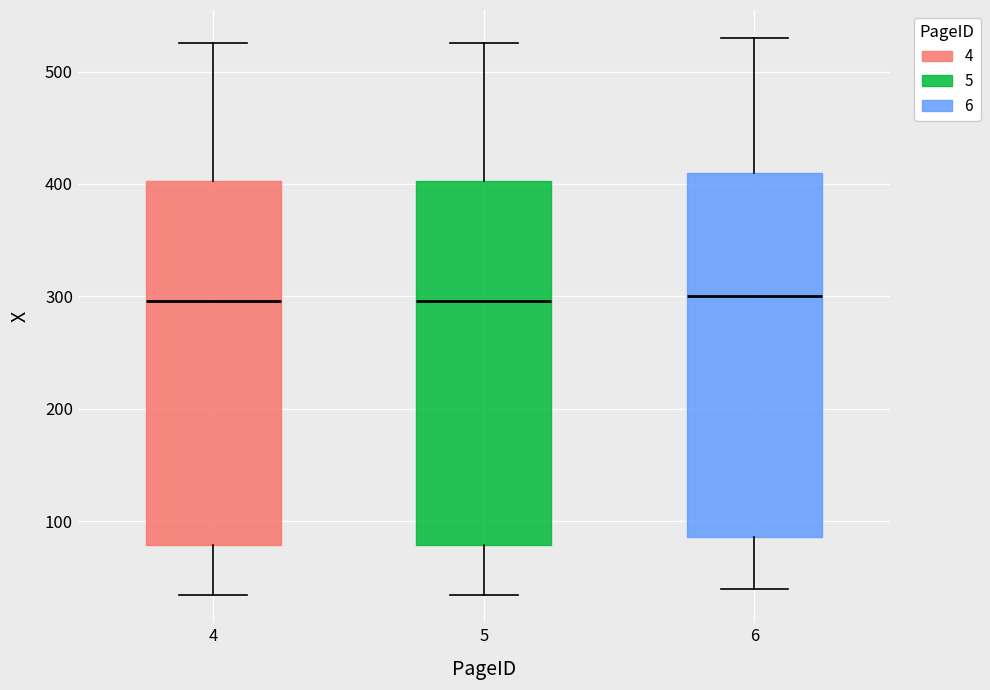

Reading left to right, transcribe this box plot: for each box, give where its median line is, the range the box spans, and where its two whiskers end, as read against the y-axis. The values are not printed on the chart, so give them approximately, as read against the axis.

4: median 300, box 80 to 400, whiskers 30 to 530
5: median 300, box 80 to 400, whiskers 30 to 530
6: median 300, box 90 to 410, whiskers 40 to 530